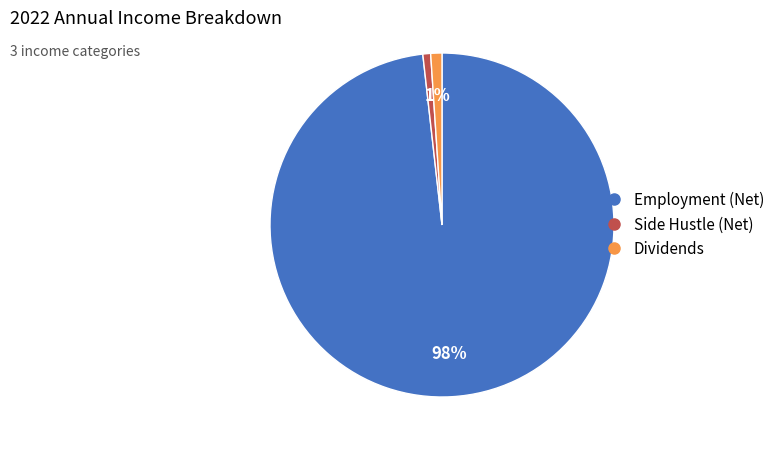

Is it true that Employment (Net) is 98% of the pie?

True